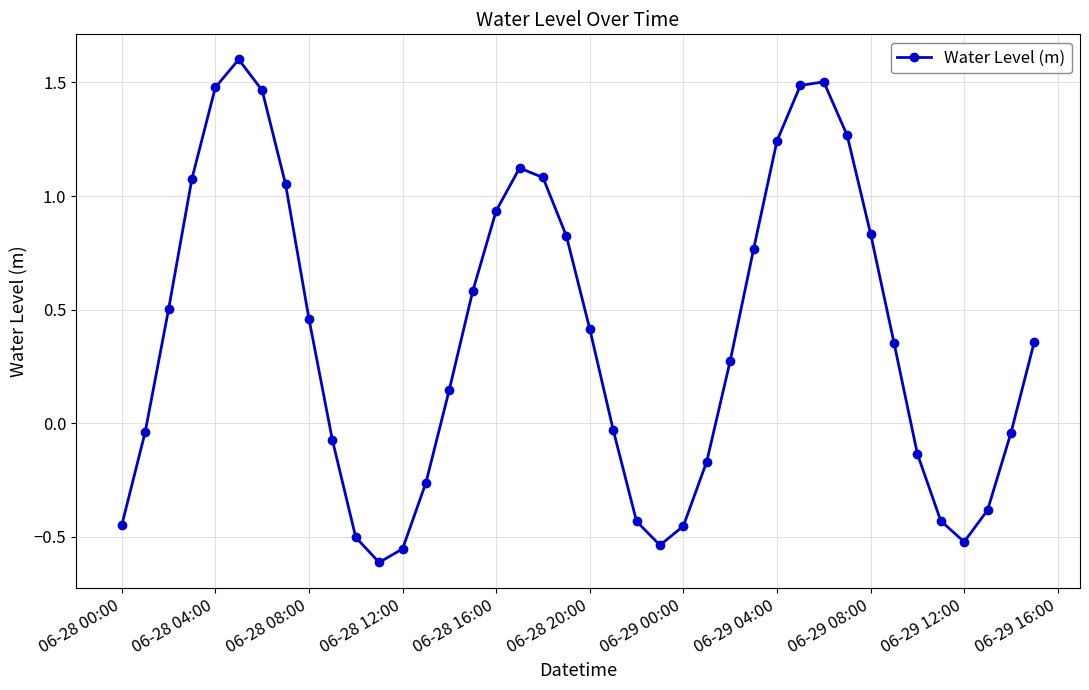

True or false: the data has more than 0 interior local peaks.

True